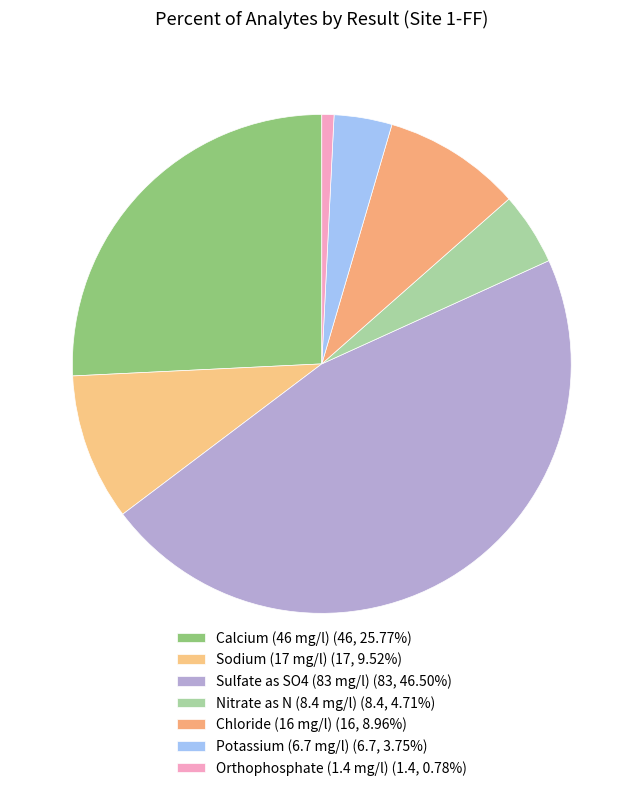

Approximately how many times larger is the value at Orthophosphate (1.4 mg/l) compared to Nitrate as N (8.4 mg/l)?

0.2